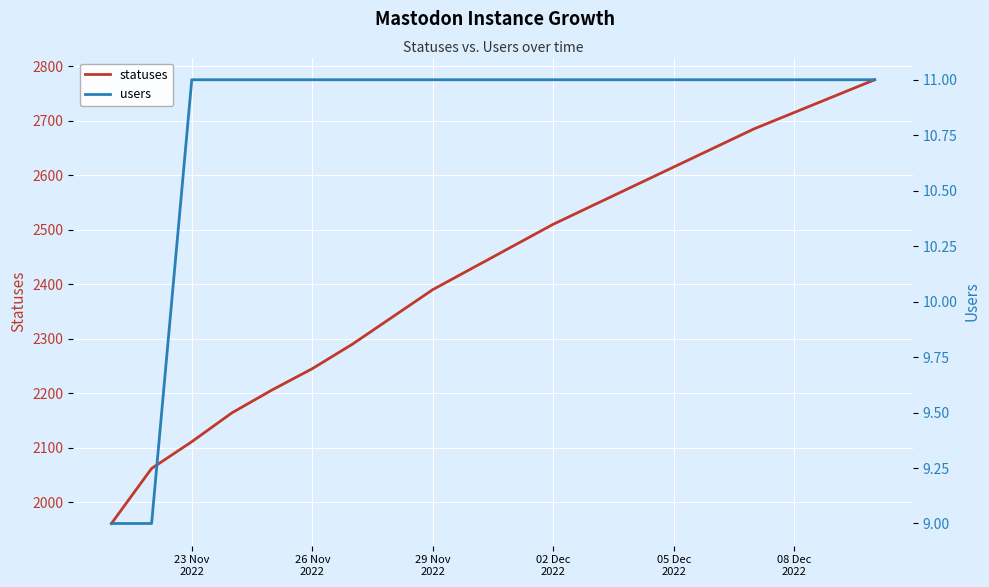

True or false: users and statuses cross at least once.

False